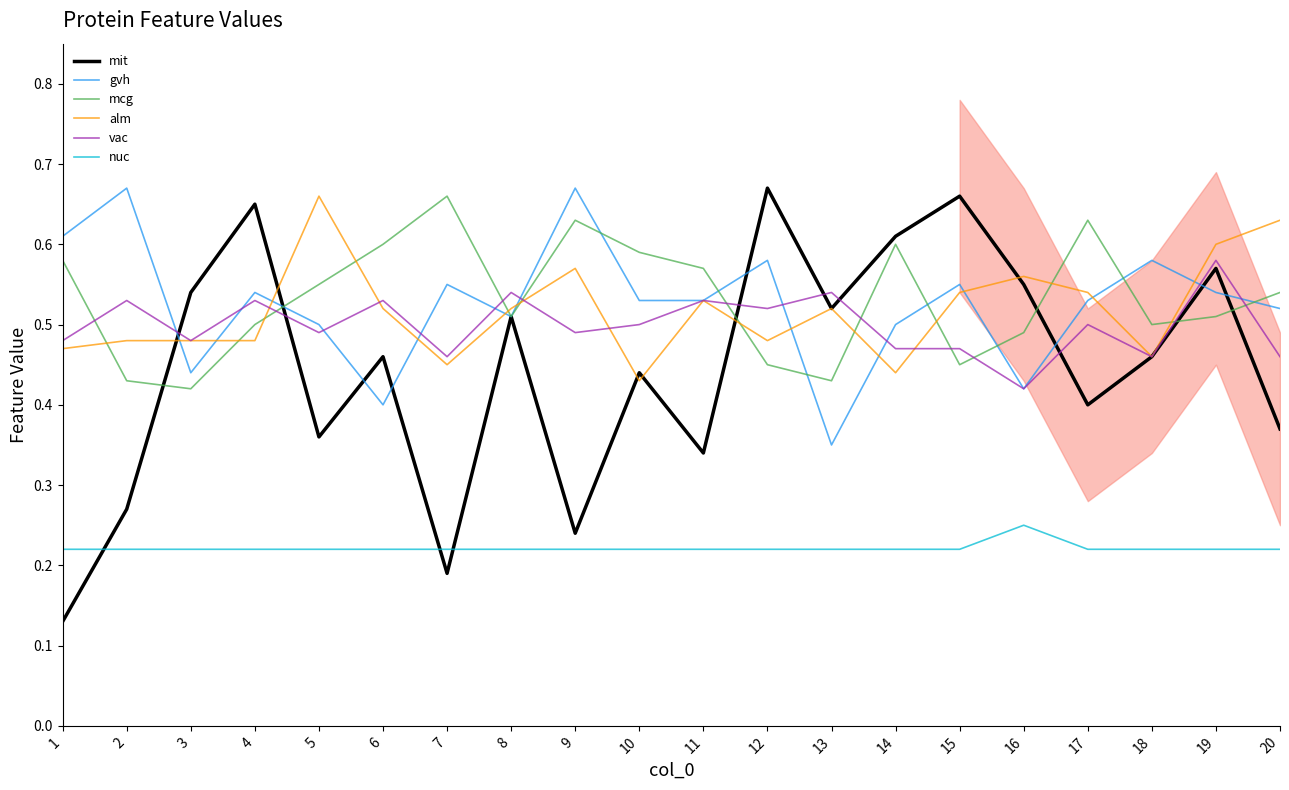

How many intersections are there between vac and mcg?

10